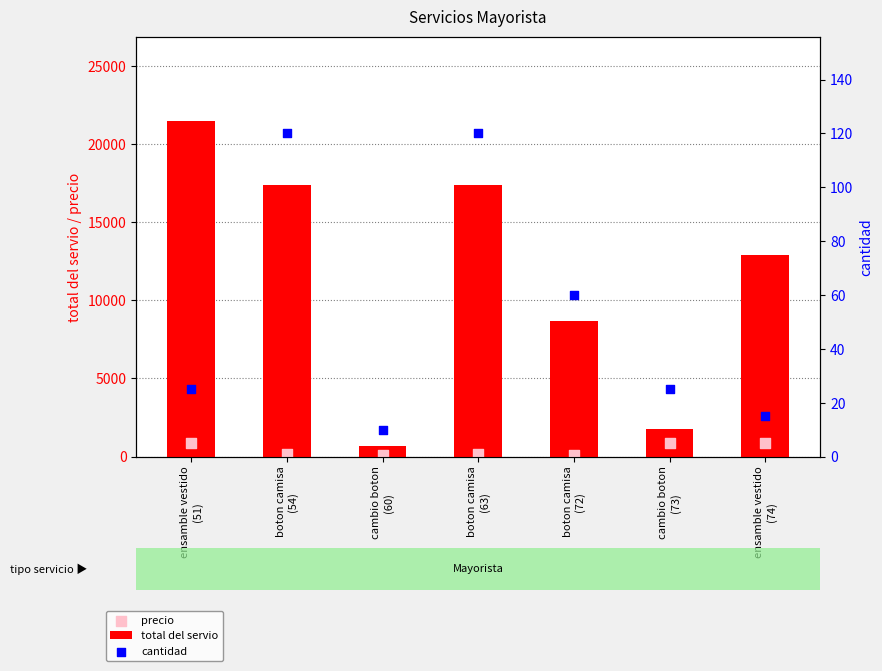

At which category is the sum across all series the highest?

ensamble vestido
(51)